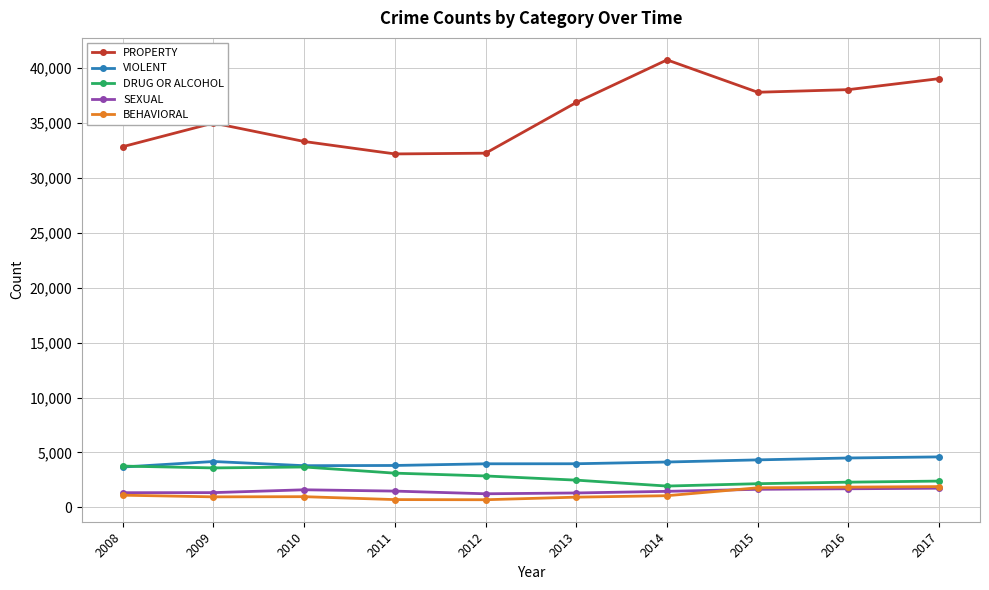

How many series are shown in this chart?

5